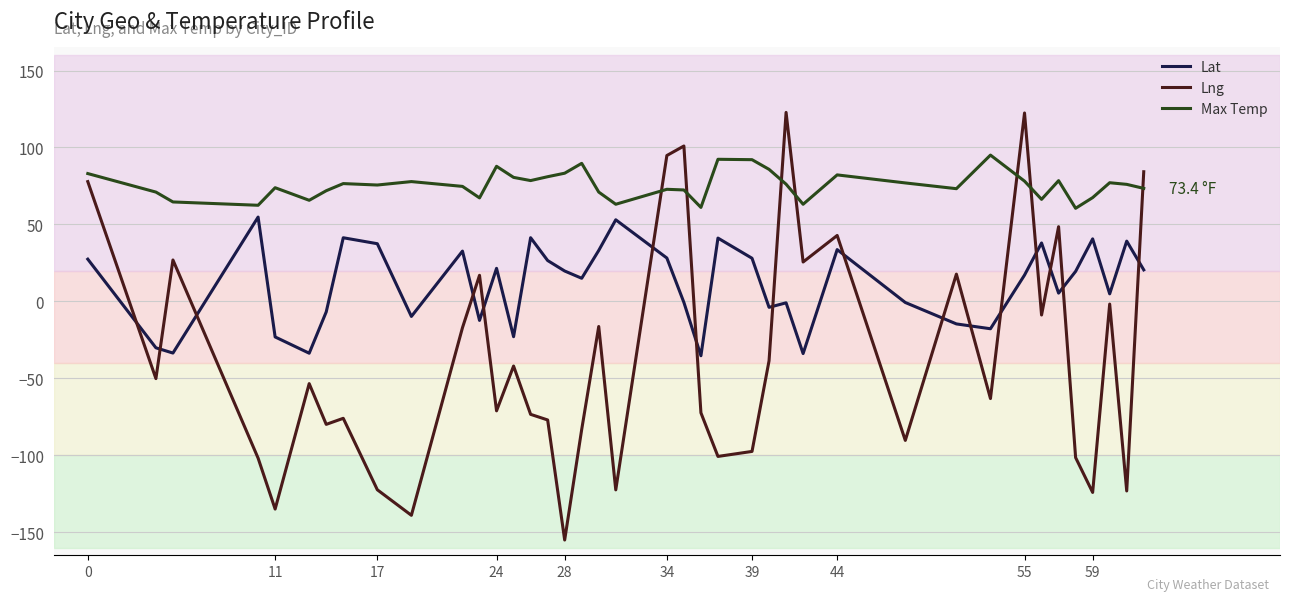

Which series has the widest spread of values?

Lng